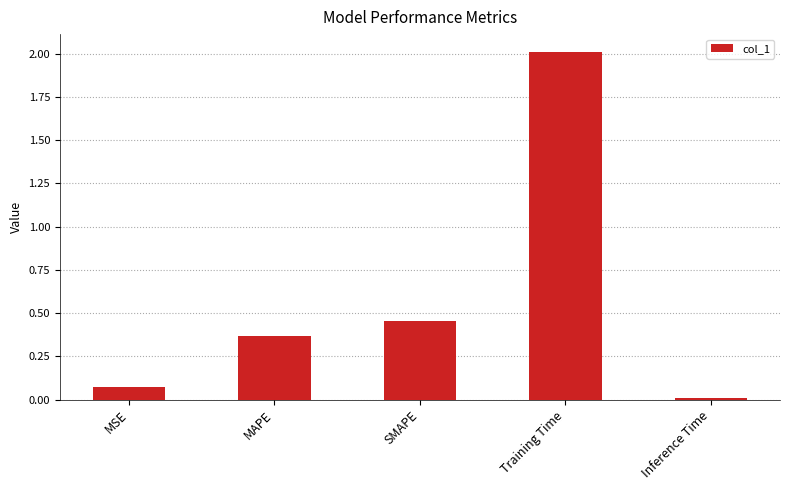

What is the greatest value displayed?

2.0